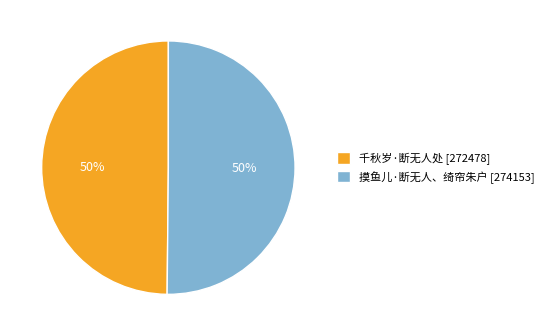

To the nearest percent, what portion does 千秋岁·断无人处 [272478] represent?

50%